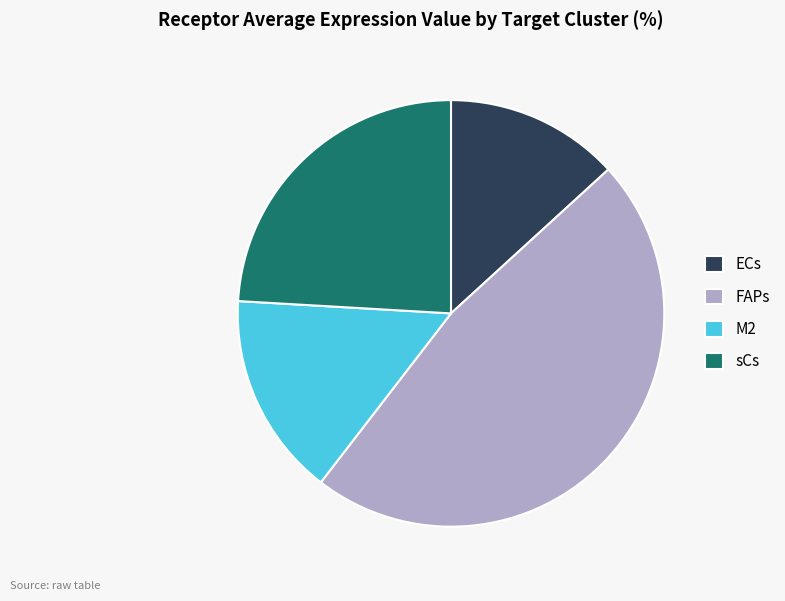

Does sCs represent more than half of the total?

No